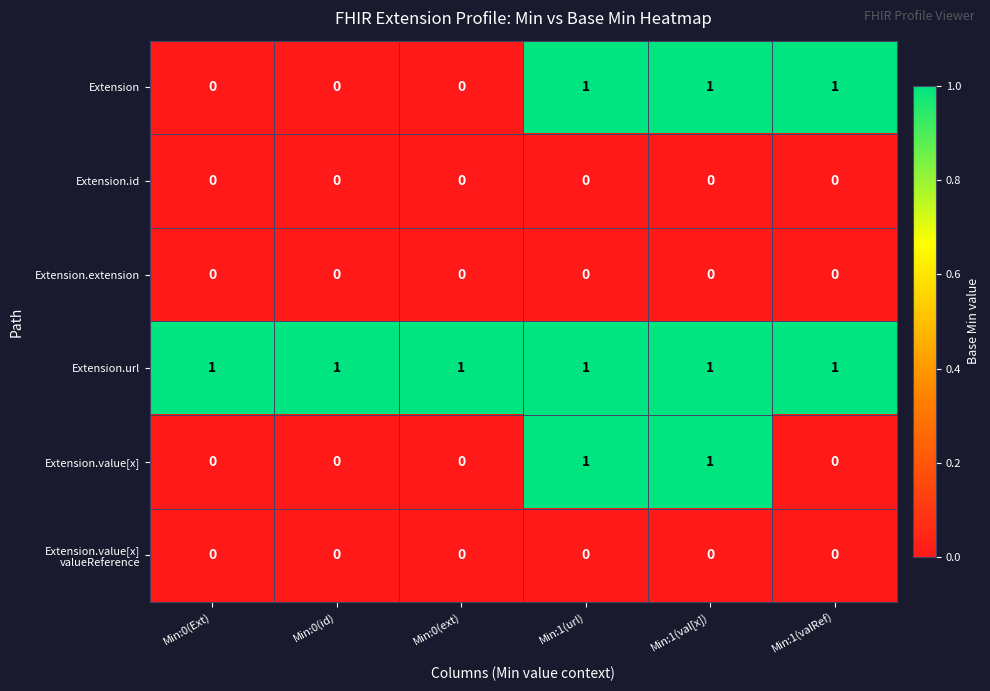

Between Min:1(val[x]) and Min:1(valRef), which series saw the biggest shift?

Extension.value[x]